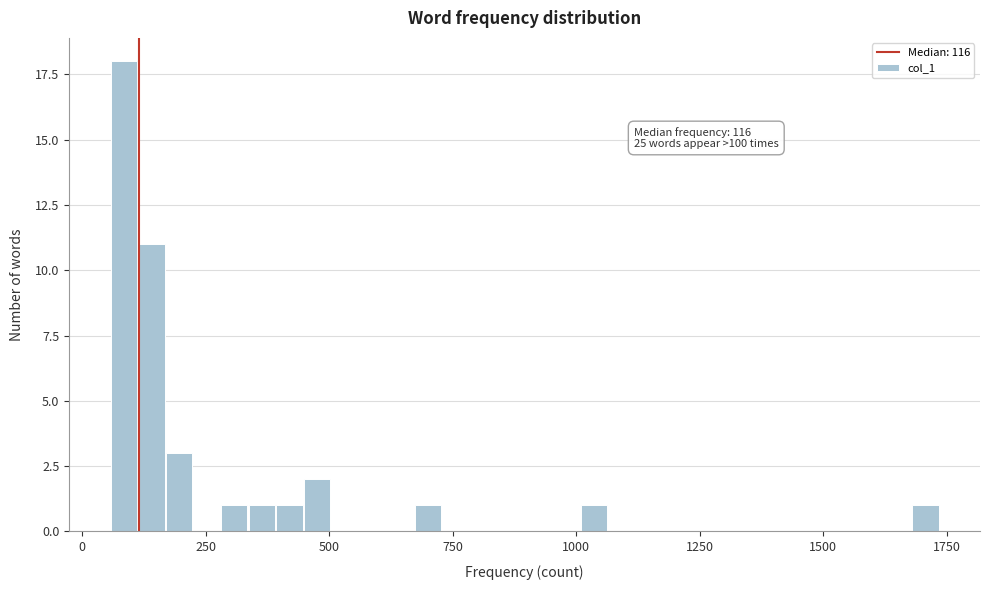

Read against the x-axis, roughly where is the centre of the tallest bar?

100